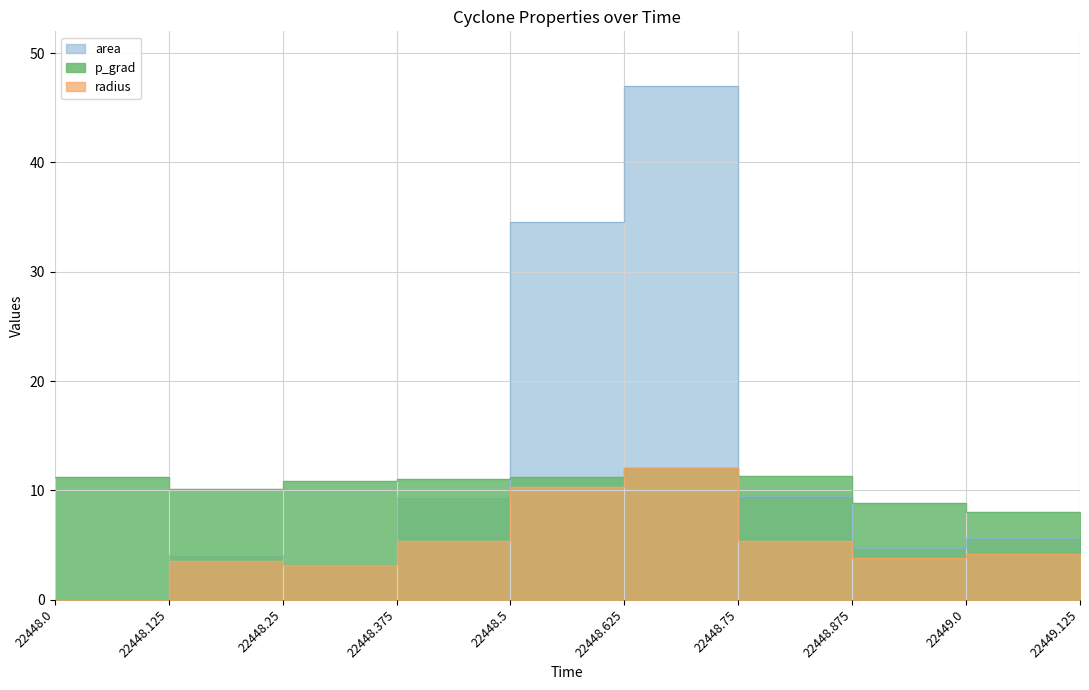

Rank the categories by radius value from highest to lowest.

22448.625, 22448.5, 22448.75, 22448.375, 22449.0, 22448.875, 22448.125, 22448.25, 22448.0, 22449.125